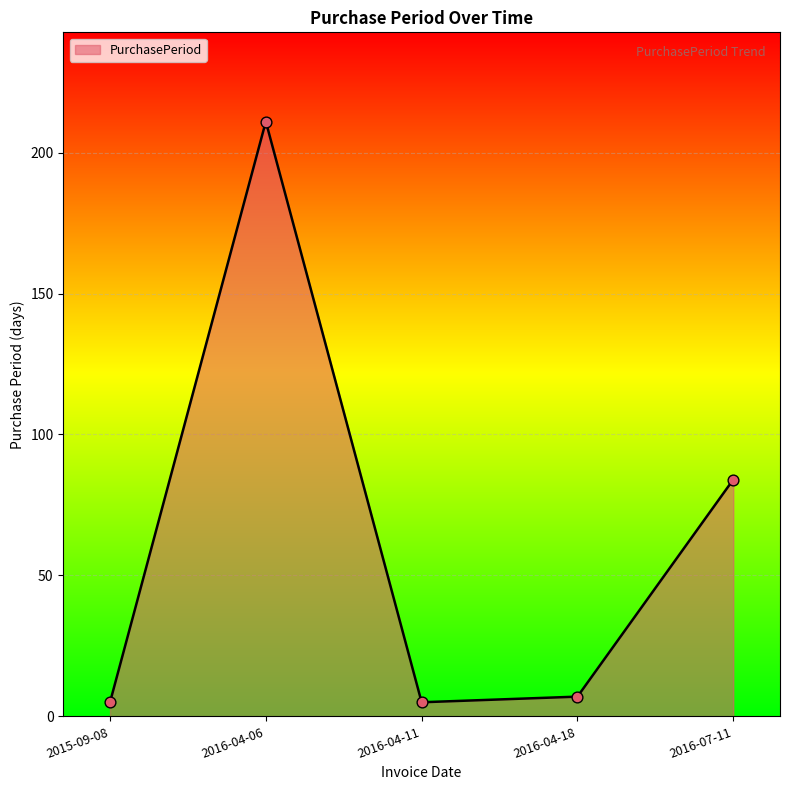

What is the change in value from 2016-04-11 to 2016-04-18?

+2